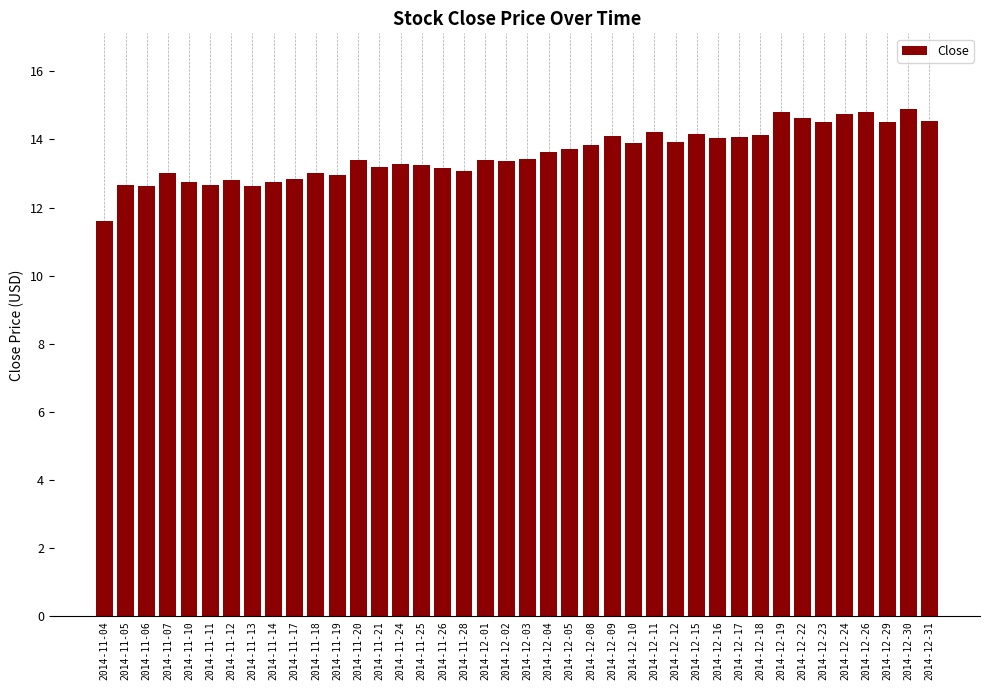

Read the value at 2014-12-01.

13.4